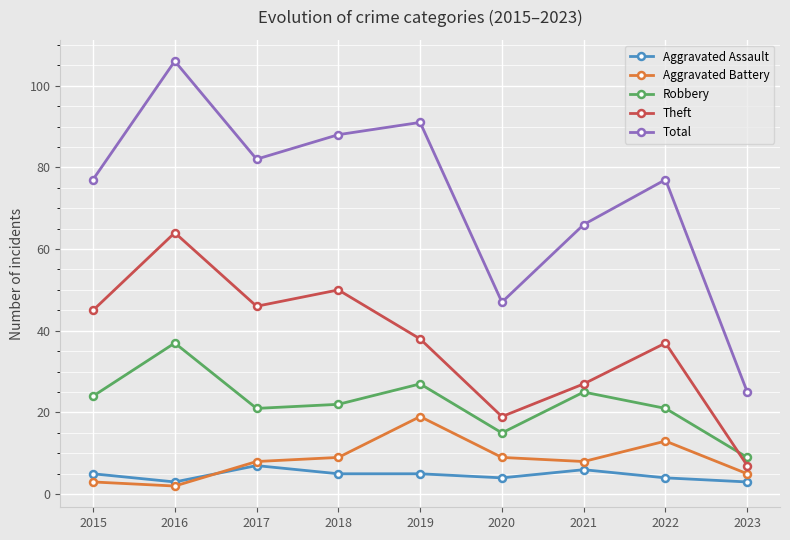

What is the value of the Aggravated Assault point at the 5th from the left?

5